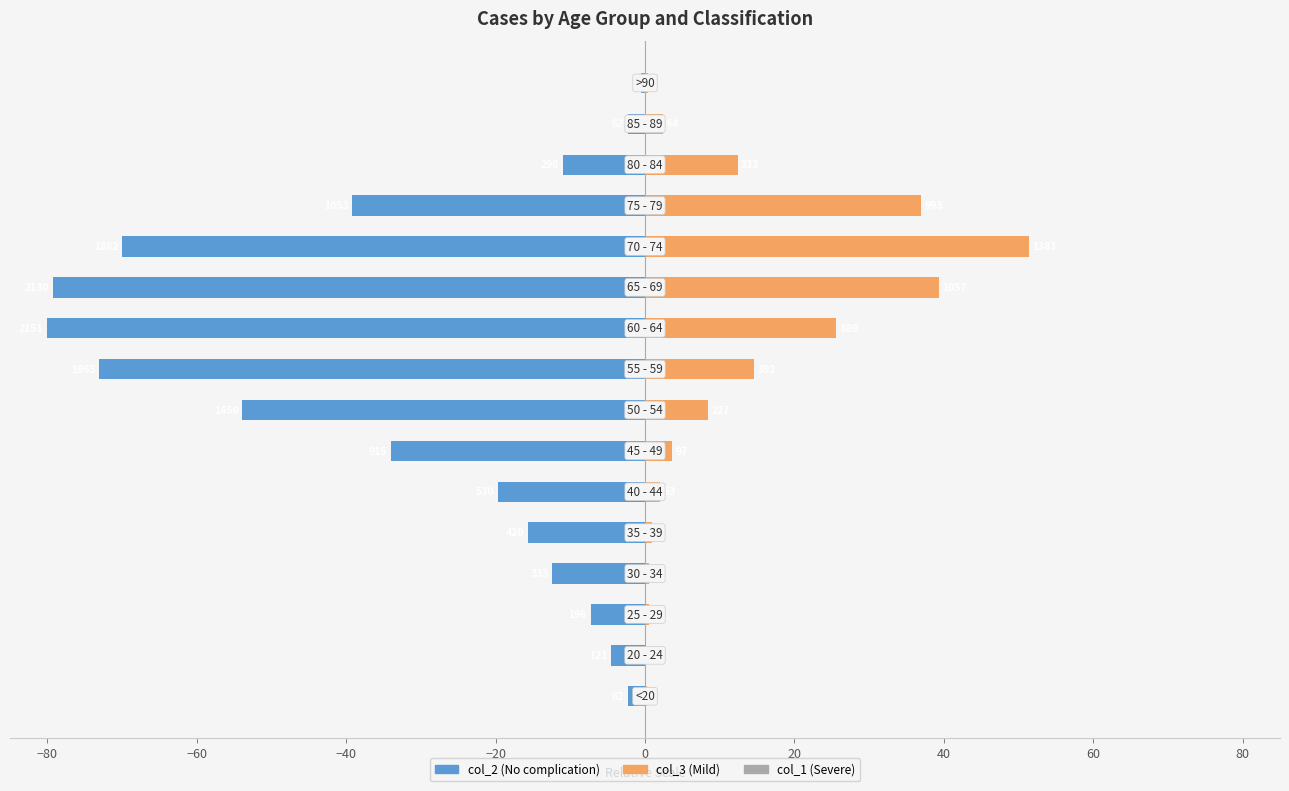

Reading left to right, list all the values displayed in this chart.

col_2: -2.3	-4.5	-7.3	-12.4	-15.6	-19.7	-34.0	-53.9	-73.1	-80.0	-79.2	-70.0	-39.2	-11.0	-2.3	-0.6
col_3: 0.3	0.1	0.5	0.5	1.0	2.0	3.6	8.4	14.6	25.6	39.3	51.4	36.9	12.4	2.4	0.3
col_1: 0.0	0.0	0.0	0.1	0.0	0.0	0.0	0.1	0.2	0.3	0.2	0.5	0.4	0.1	0.0	0.0